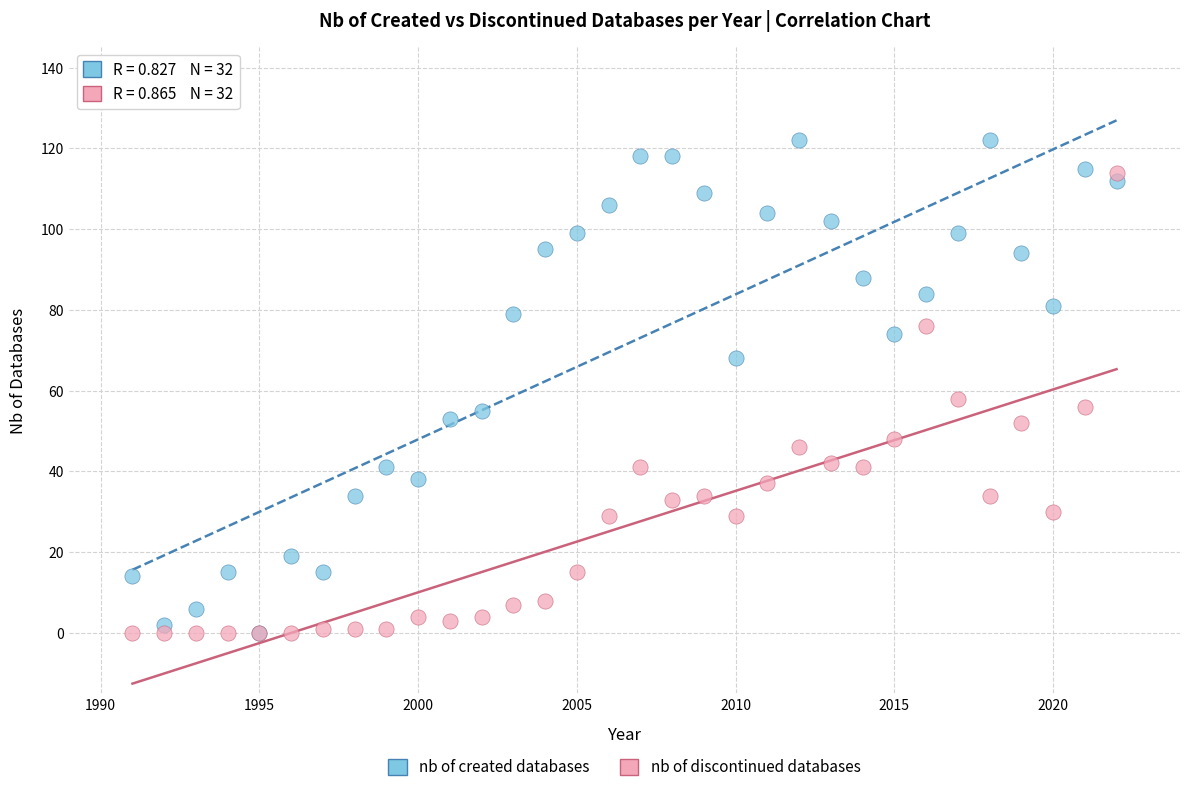

Across all series, what Y value is closest to 61?

58